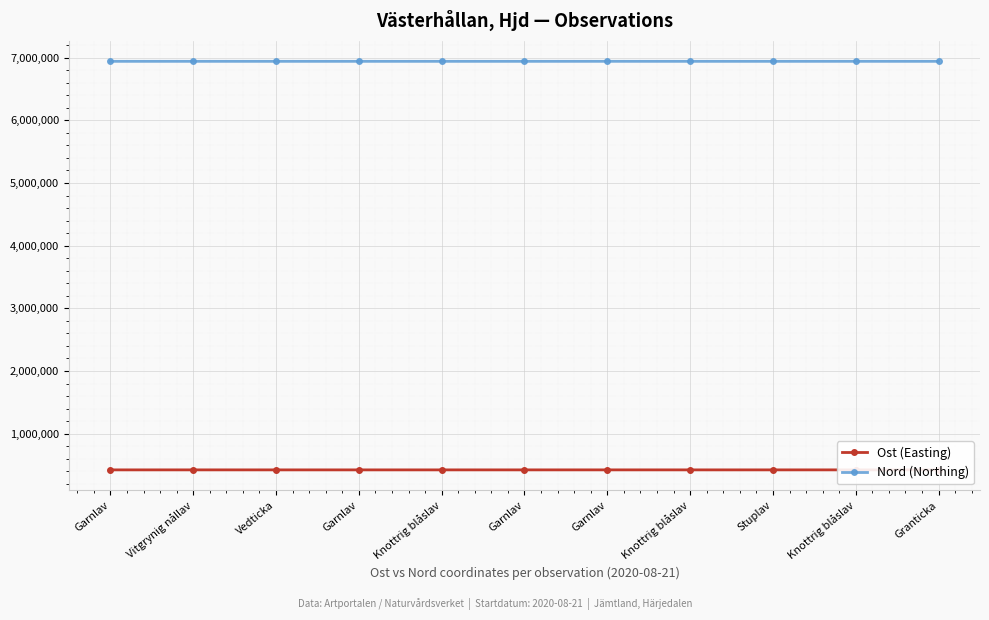

Which series has the largest total across all categories?

Nord (Northing)